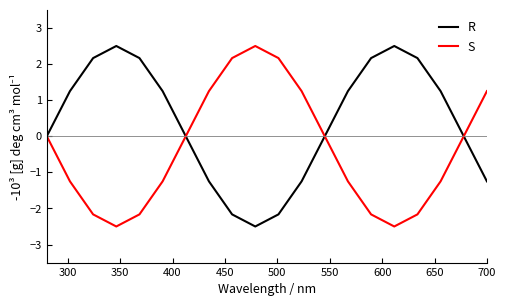

What is the highest value of the S series?

2.5